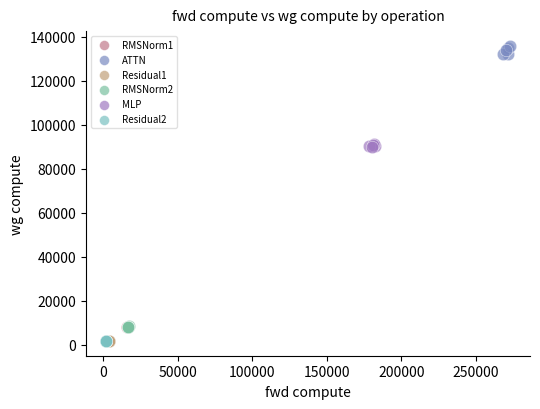

Which series reaches the maximum Y coordinate?

ATTN